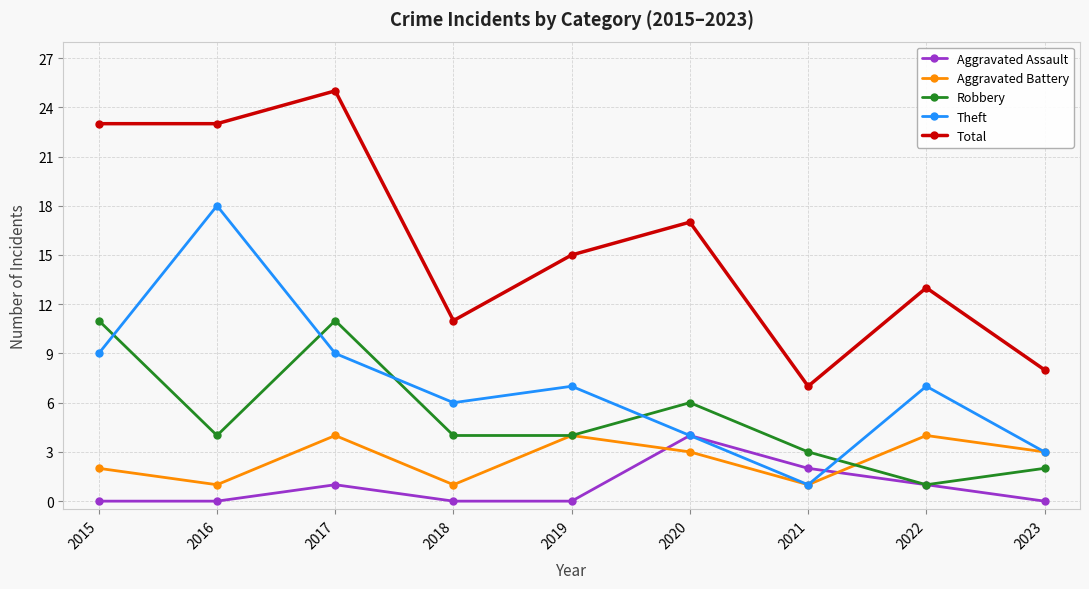

Reading right to left, what are all the values shown in this chart?

Aggravated Assault: 0	1	2	4	0	0	1	0	0
Aggravated Battery: 3	4	1	3	4	1	4	1	2
Robbery: 2	1	3	6	4	4	11	4	11
Theft: 3	7	1	4	7	6	9	18	9
Total: 8	13	7	17	15	11	25	23	23